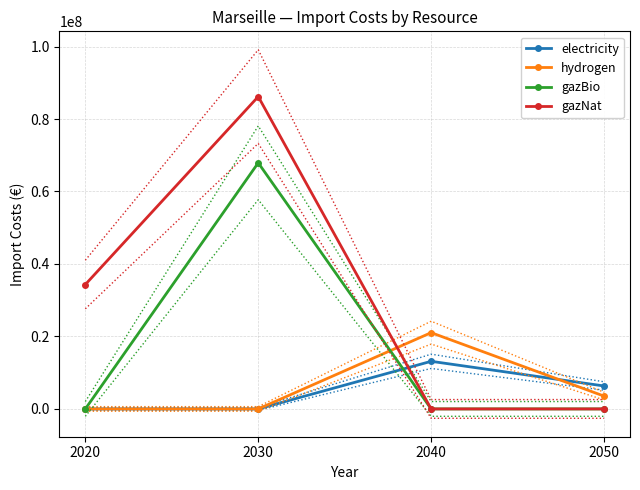

How many intersections are there between gazNat and hydrogen?

1